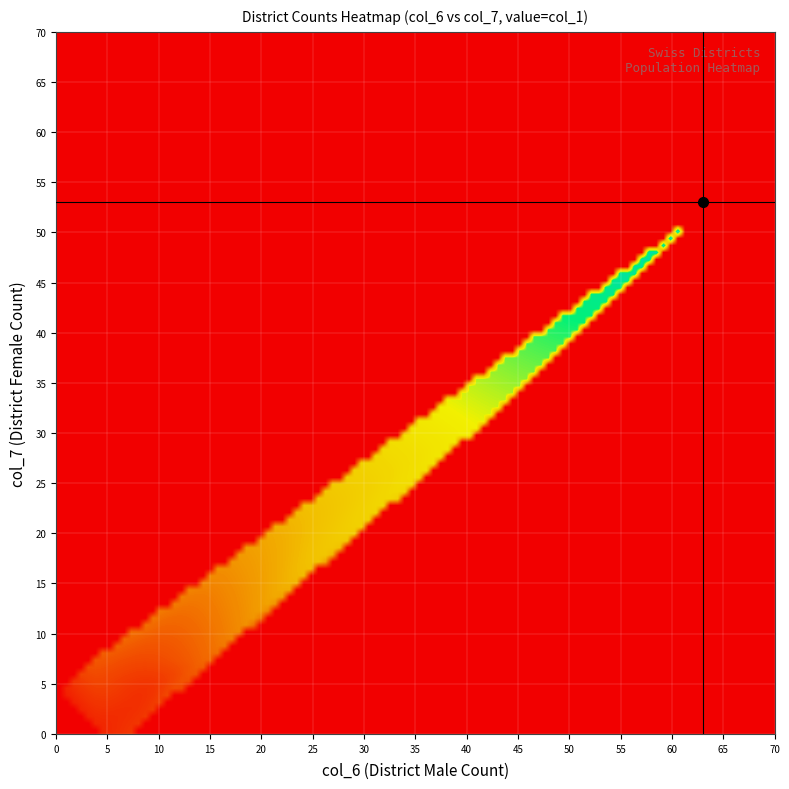

Reading left to right, list all the values displayed in this chart.

1. Affoltern: col_6=2	col_7=1	col_1=186
2. Andelfingen: col_6=3	col_7=4	col_1=306
3. Bülach: col_6=5	col_7=7	col_1=320
4. Dielsdorf: col_6=4	col_7=4	col_1=219
5. Hinwil: col_6=5	col_7=9	col_1=472
6. Horgen: col_6=14	col_7=7	col_1=560
7. Meilen: col_6=3	col_7=7	col_1=360
8. Pfäffikon: col_6=9	col_7=5	col_1=252
9. Uster: col_6=4	col_7=8	col_1=329
10. Winterthur: col_6=17	col_7=18	col_1=816
11. Zürich: col_6=63	col_7=53	col_1=2560
Bern 1. Aarberg: col_6=7	col_7=1	col_1=285
Bern 2. Aarwangen: col_6=8	col_7=6	col_1=372
Bern 3. Bern: col_6=46	col_7=33	col_1=1604
Bern 4. Biel: col_6=9	col_7=9	col_1=380
Bern 5. Bären: col_6=6	col_7=2	col_1=145
Bern 6. Burgdorf: col_6=9	col_7=9	col_1=398
Bern 7. Courtelary: col_6=6	col_7=6	col_1=307
Bern 8. Delémont: col_6=4	col_7=6	col_1=291
Bern 9. Erlach: col_6=1	col_7=2	col_1=116